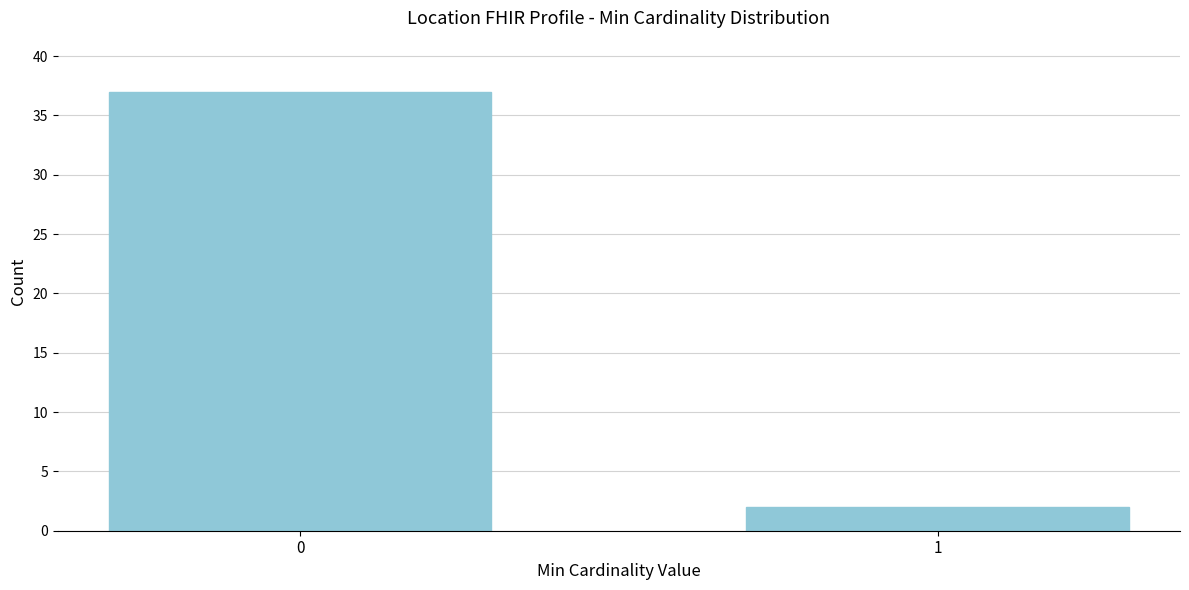

Reading right to left, what are all the values shown in this chart?

1=2	0=37